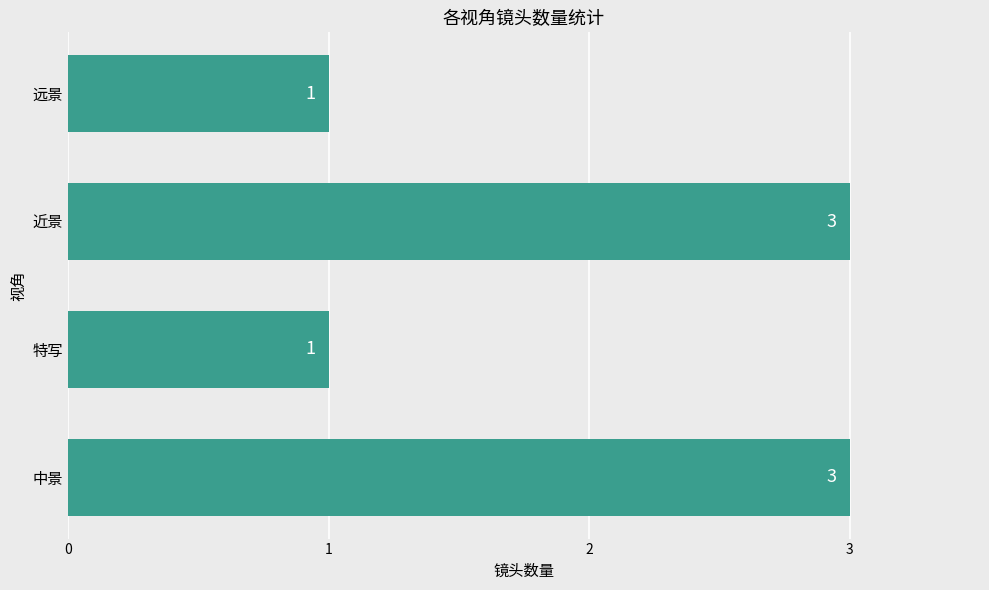

What is the sum of the values at 远景 and 中景?

4